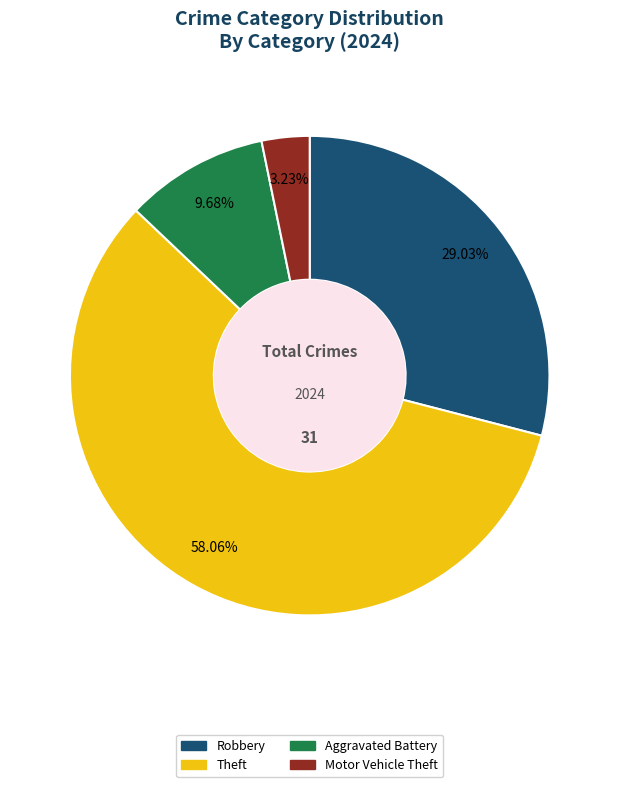

Is there any slice that represents more than half of the pie?

Yes